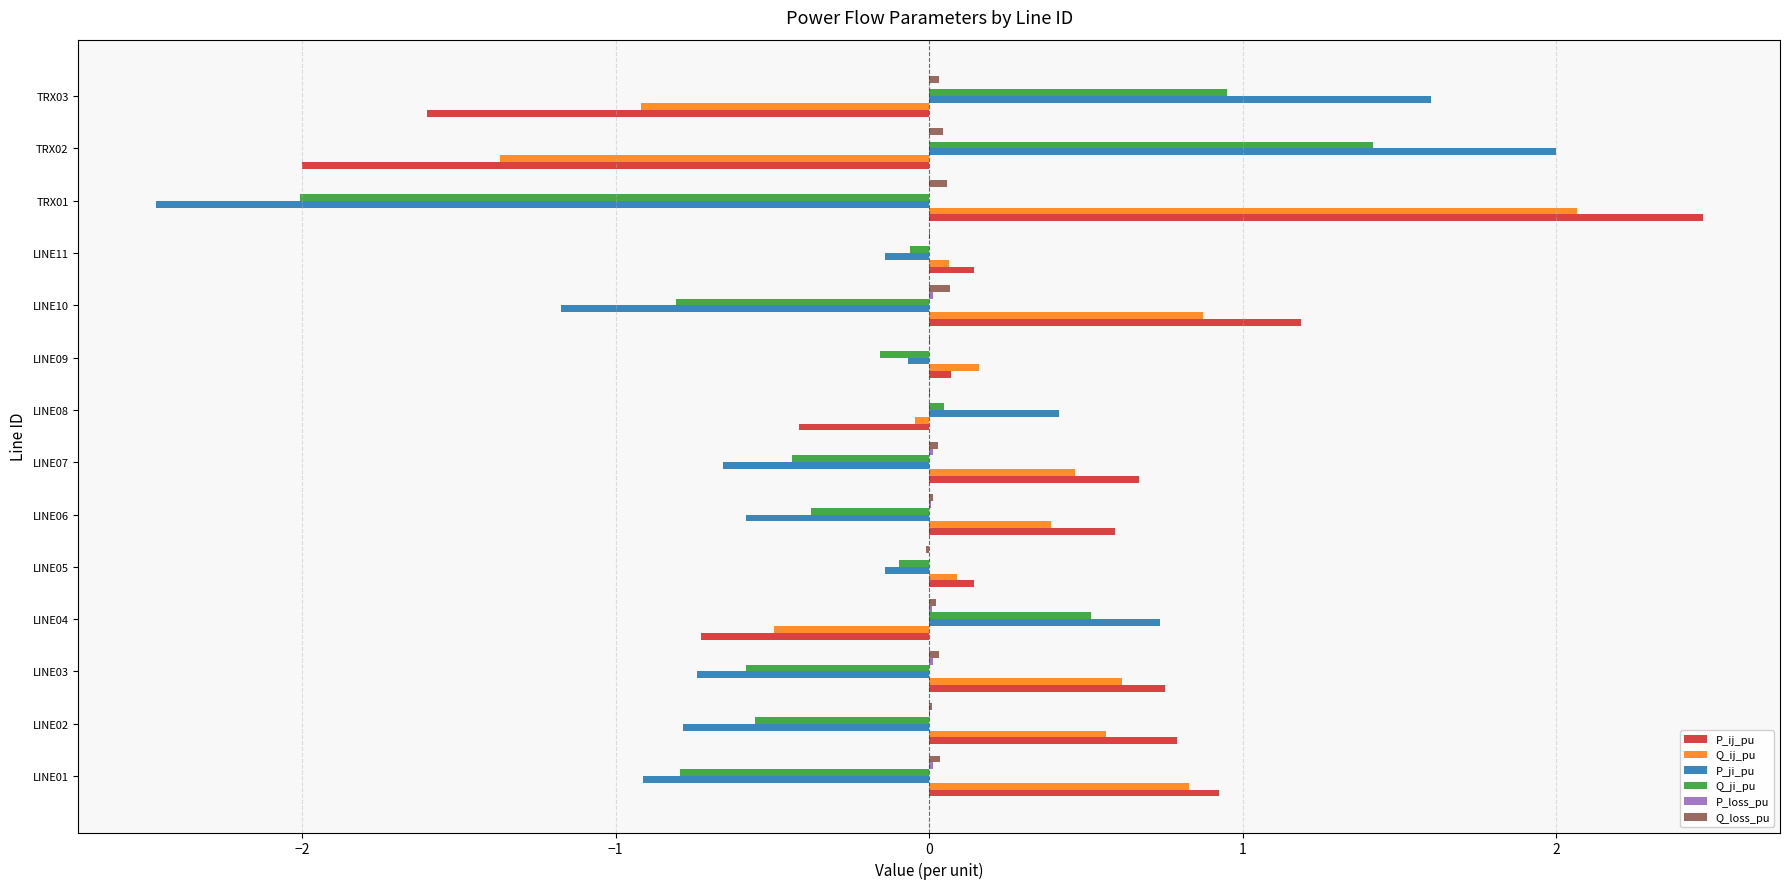

What is the greatest value displayed?

2.5